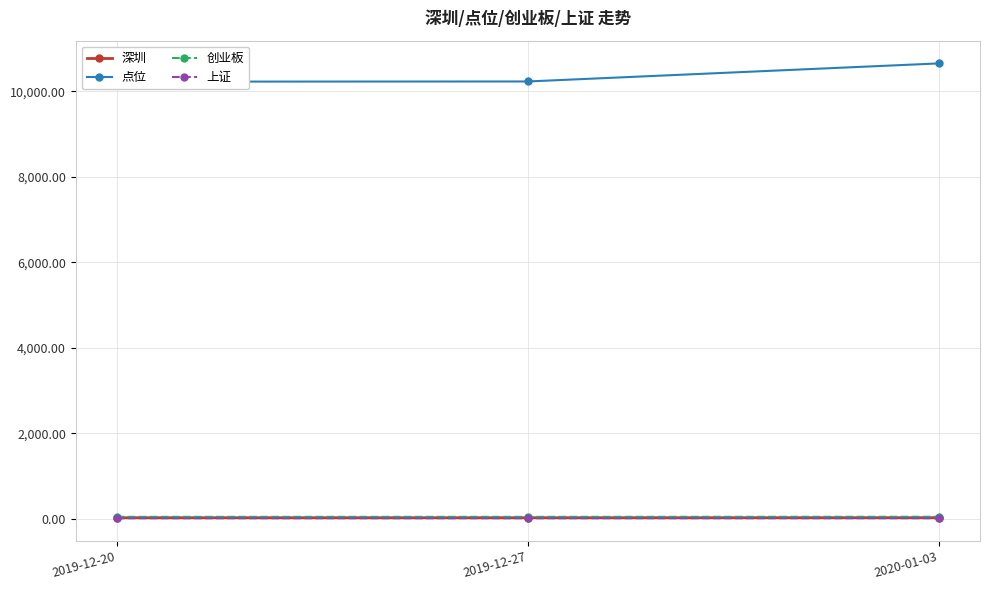

At how many categories does at least one series exceed 6074?

3